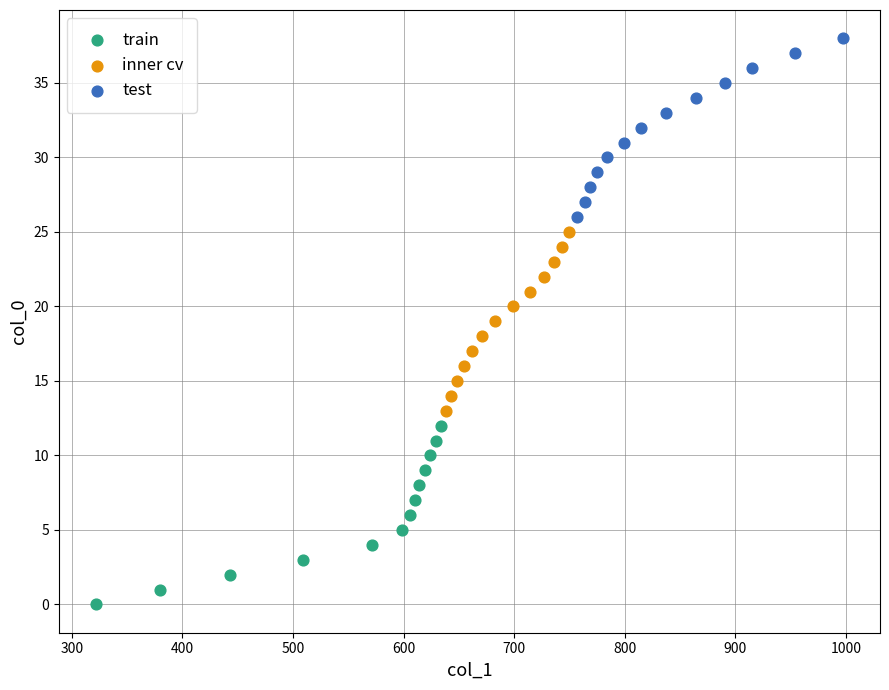

Which series contains the highest Y value?

test